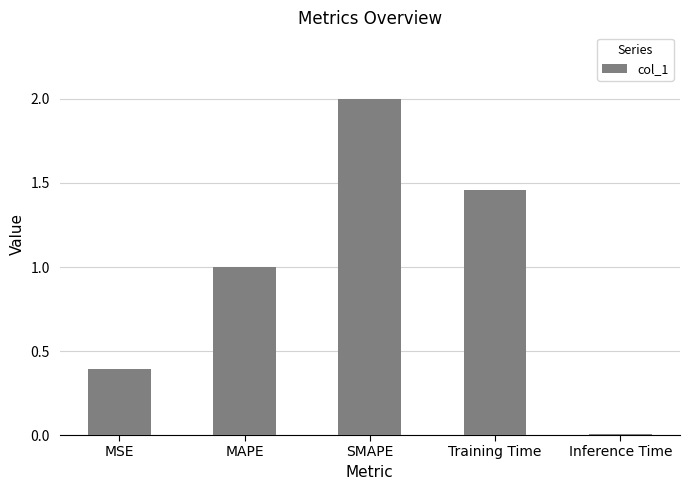

Which has a higher value, MAPE or SMAPE?

SMAPE